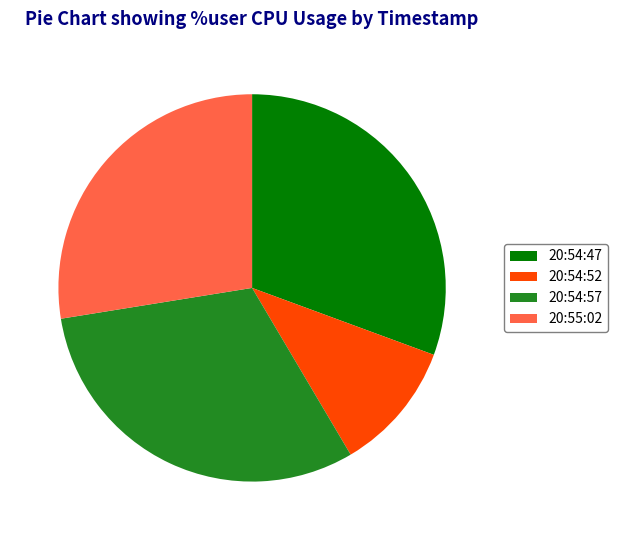

Does 20:55:02 account for over 50% of the chart?

No